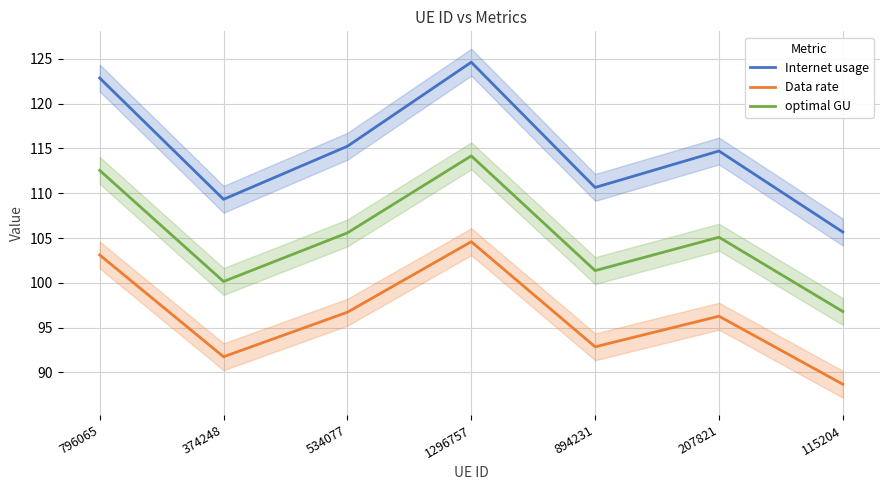

At which label is Data rate closest to 96?

207821